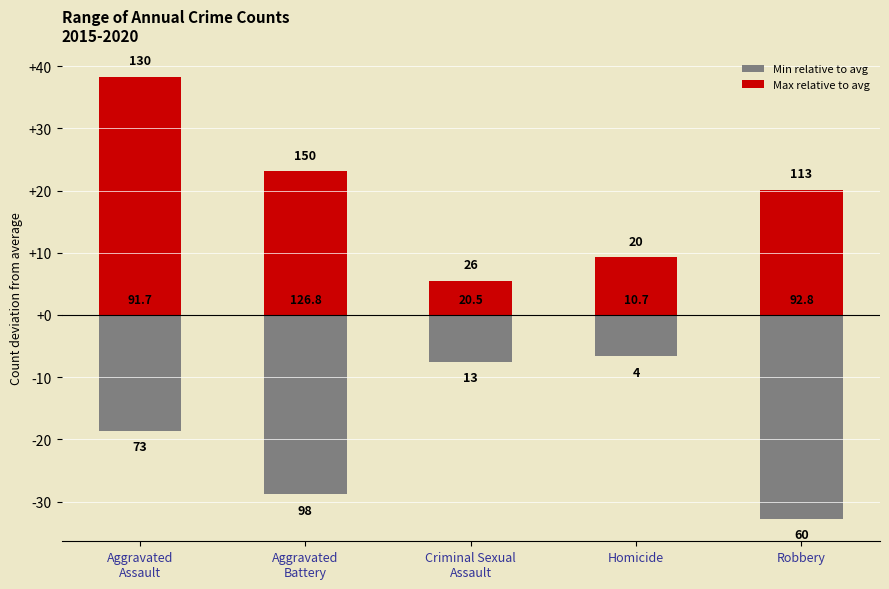

What is the difference between the second highest and minimum values in the Max relative to avg series?

17.7